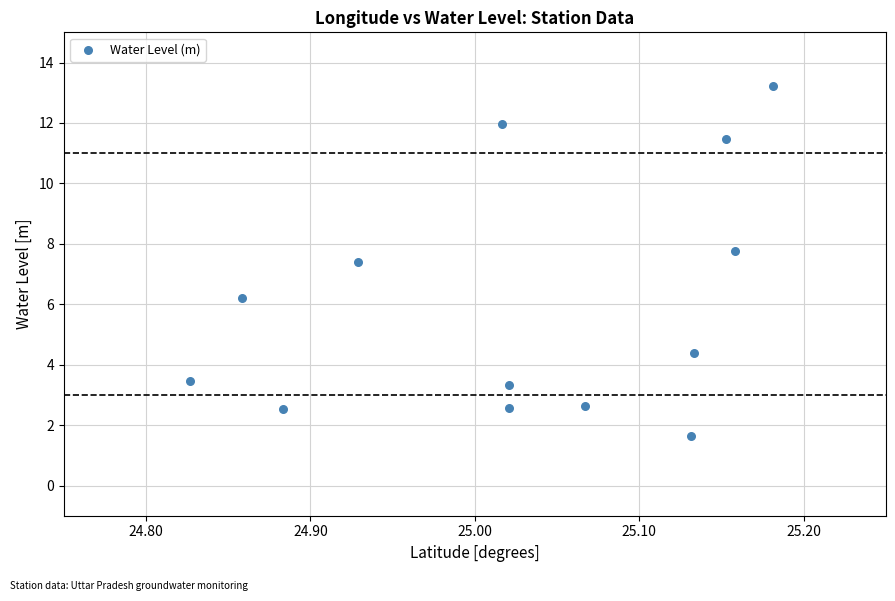

What is the range of X values (max minus min)?

0.4